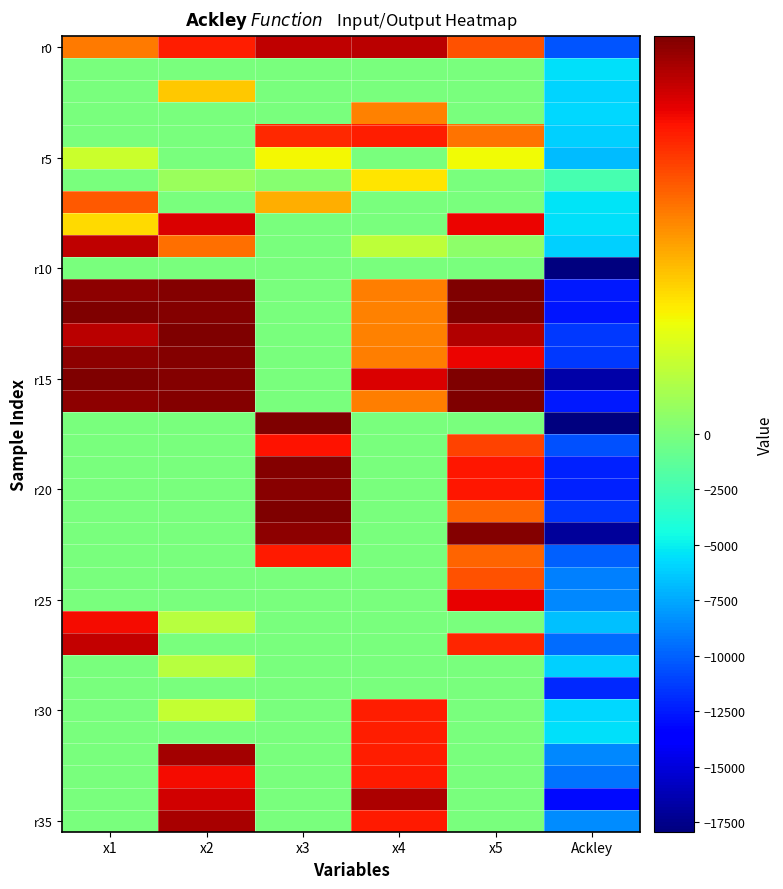

At which category is the sum across all series the highest?

x5